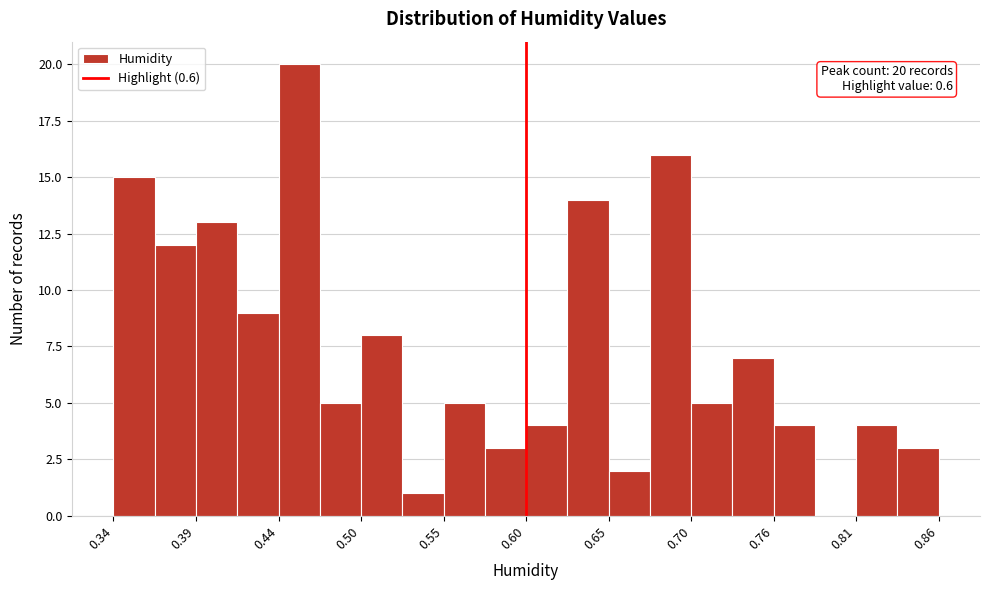

Around what value on the x-axis is the tallest bar? Give the approximate position of its centre, as read against the axis.

0.46